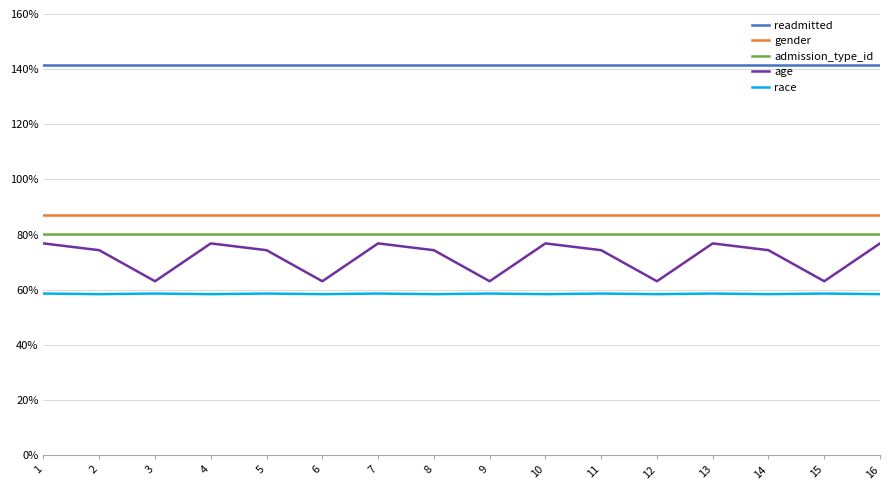

Is this an area chart (filled region under the line)?

No